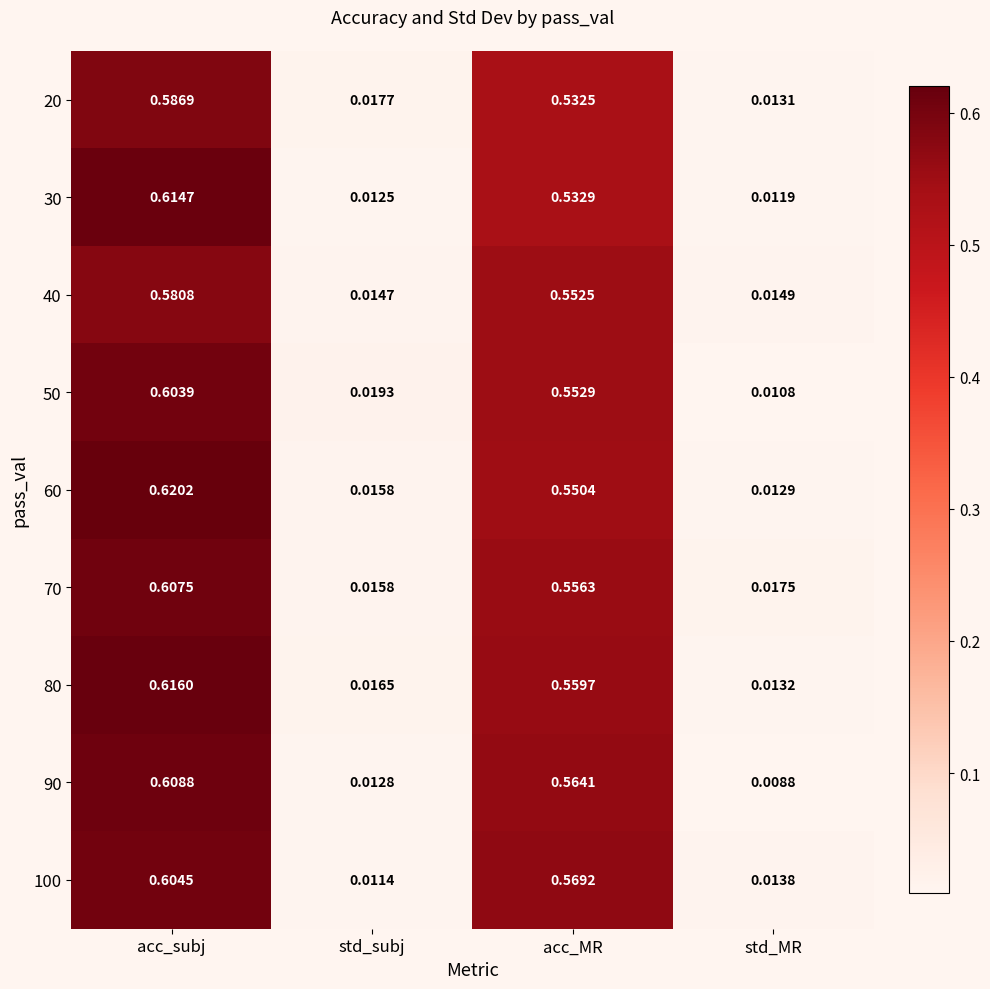

Between acc_subj and std_subj, which series saw the biggest shift?

60